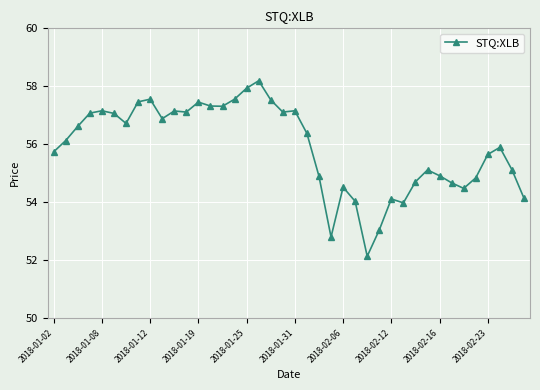

Does the chart have visible grid lines?

Yes